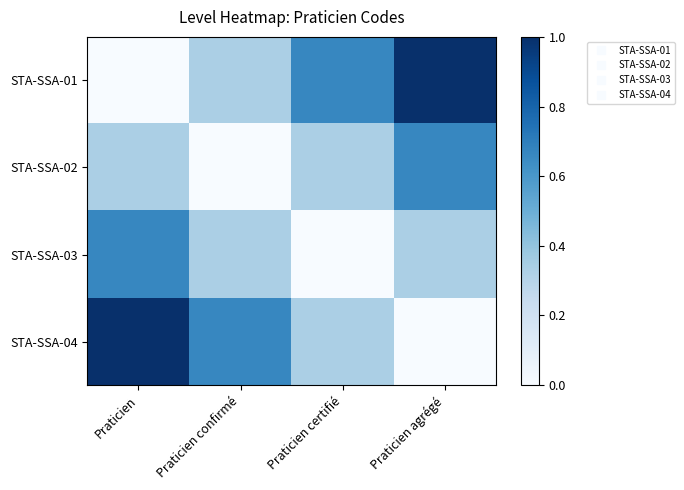

Between Praticien and Praticien agrégé, which series saw the biggest shift?

STA-SSA-01